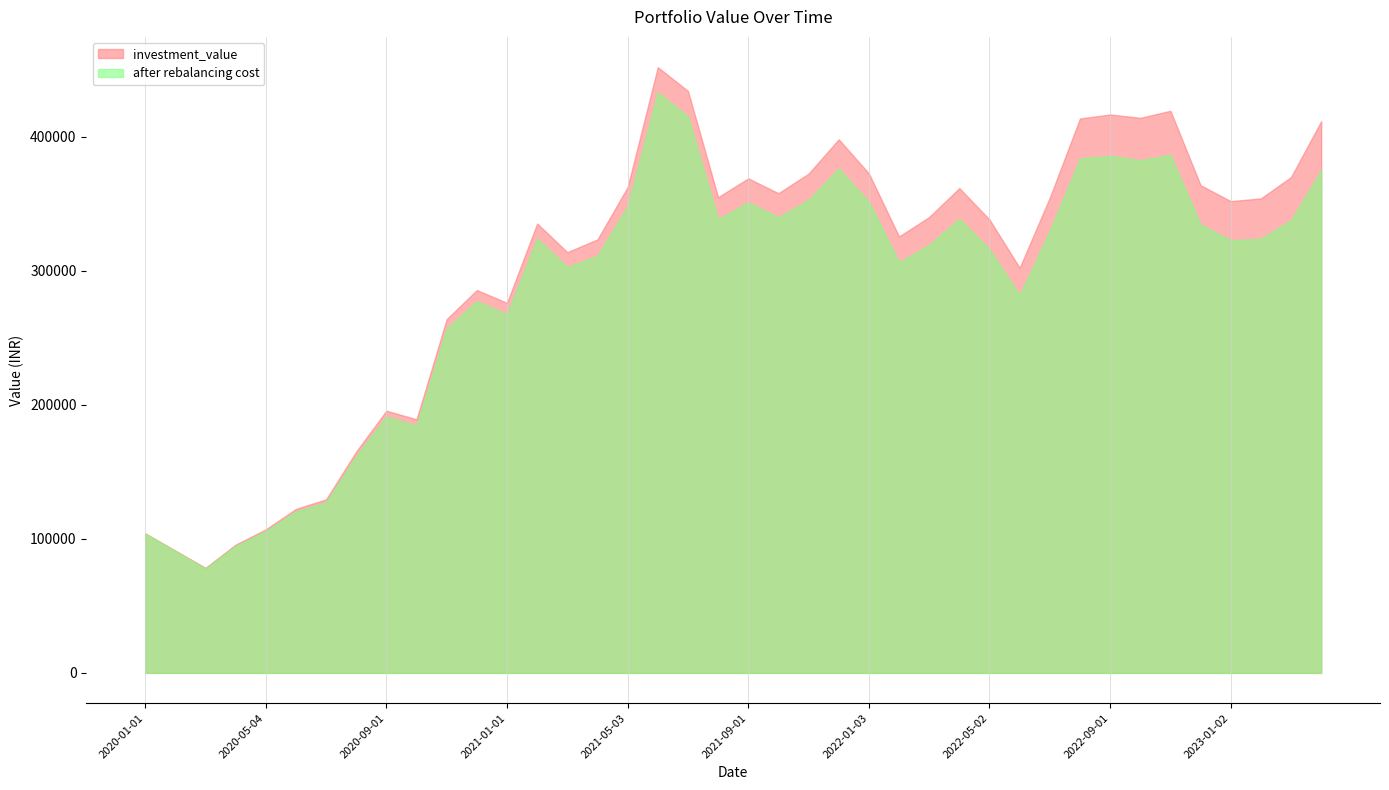

Is it true that investment_value equals 224308.4 at 2021-12-01?

False